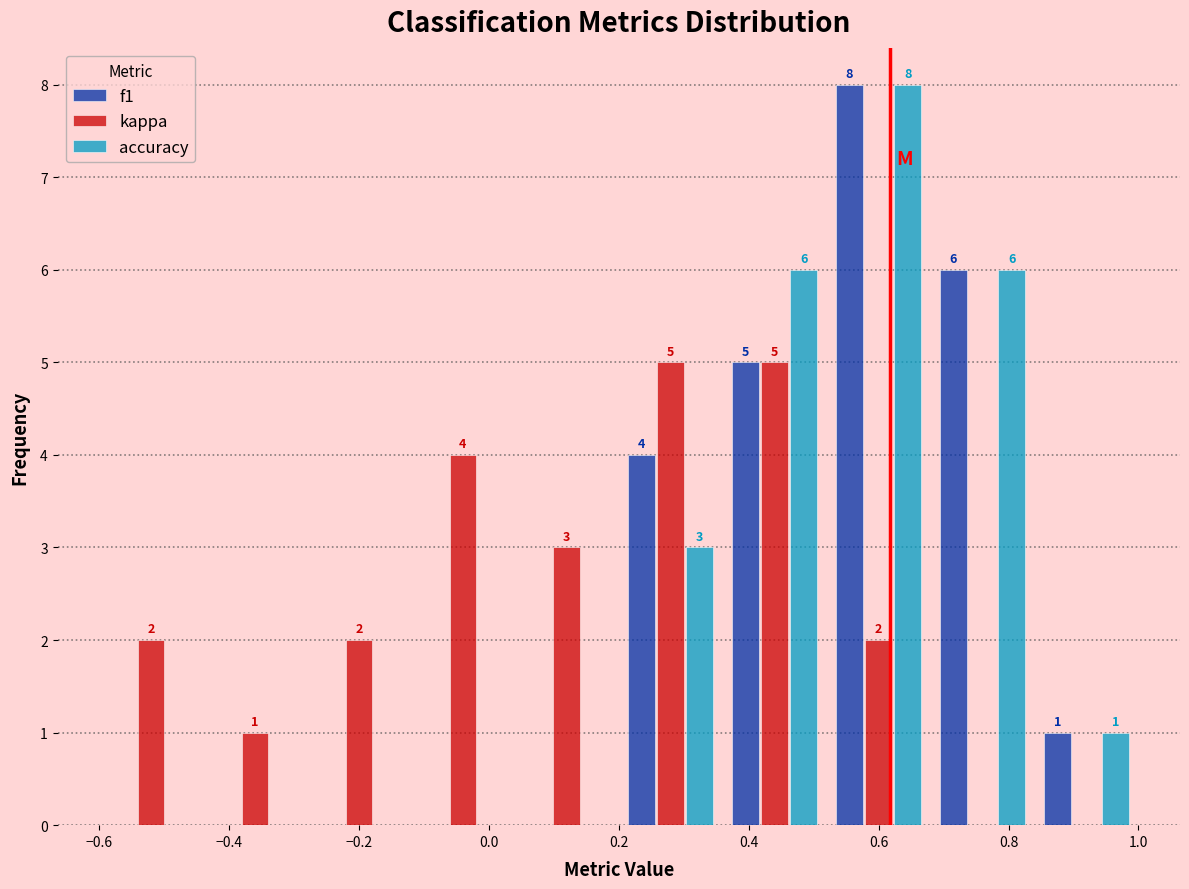

In the f1 series, which range on the x-axis has the tallest bar?

0.52 to 0.68